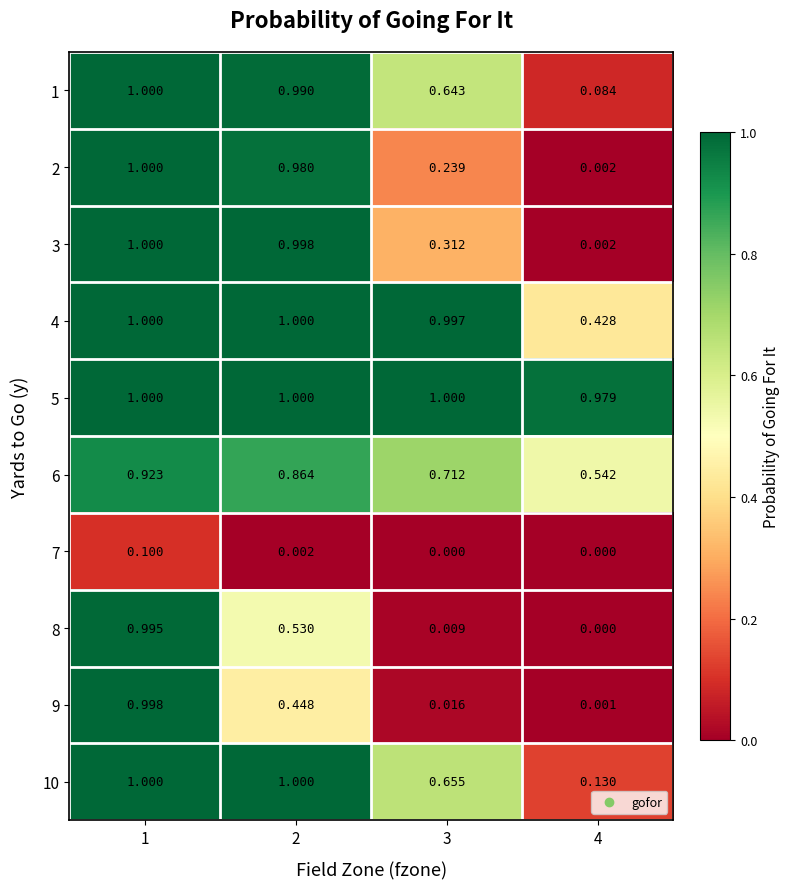

List the series in order of their peak value, lowest first.

7, 6, 8, 9, 1, 2, 3, 4, 5, 10